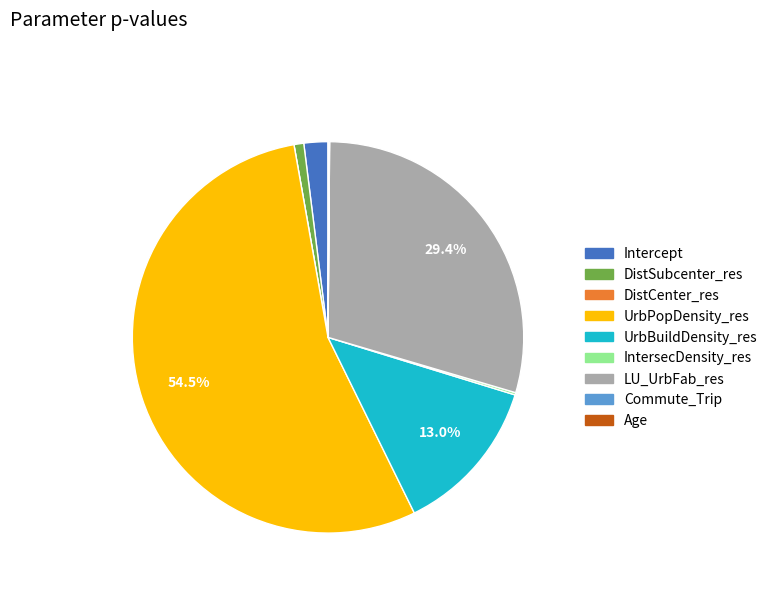

Between UrbPopDensity_res and DistSubcenter_res, which is larger?

UrbPopDensity_res